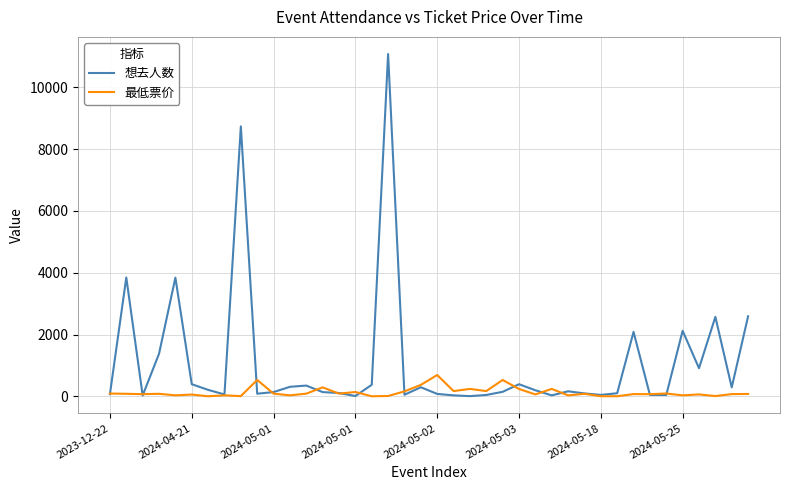

What is the highest value of the 最低票价 series?

688.0